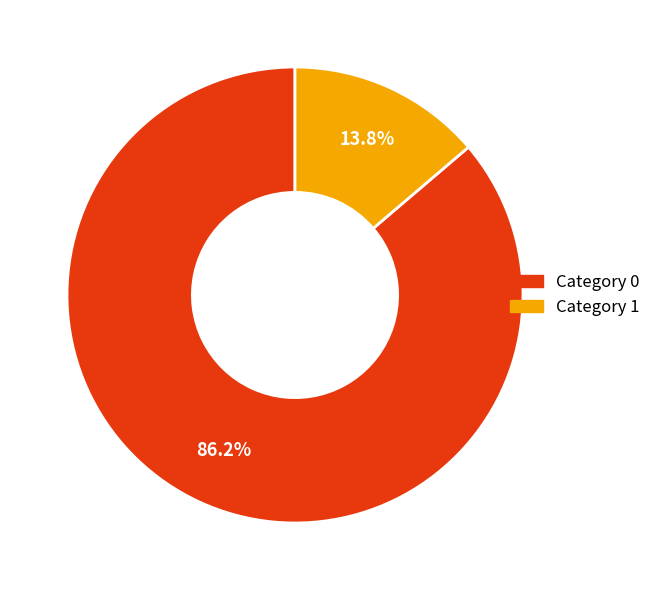

Is there a majority slice in this chart?

Yes